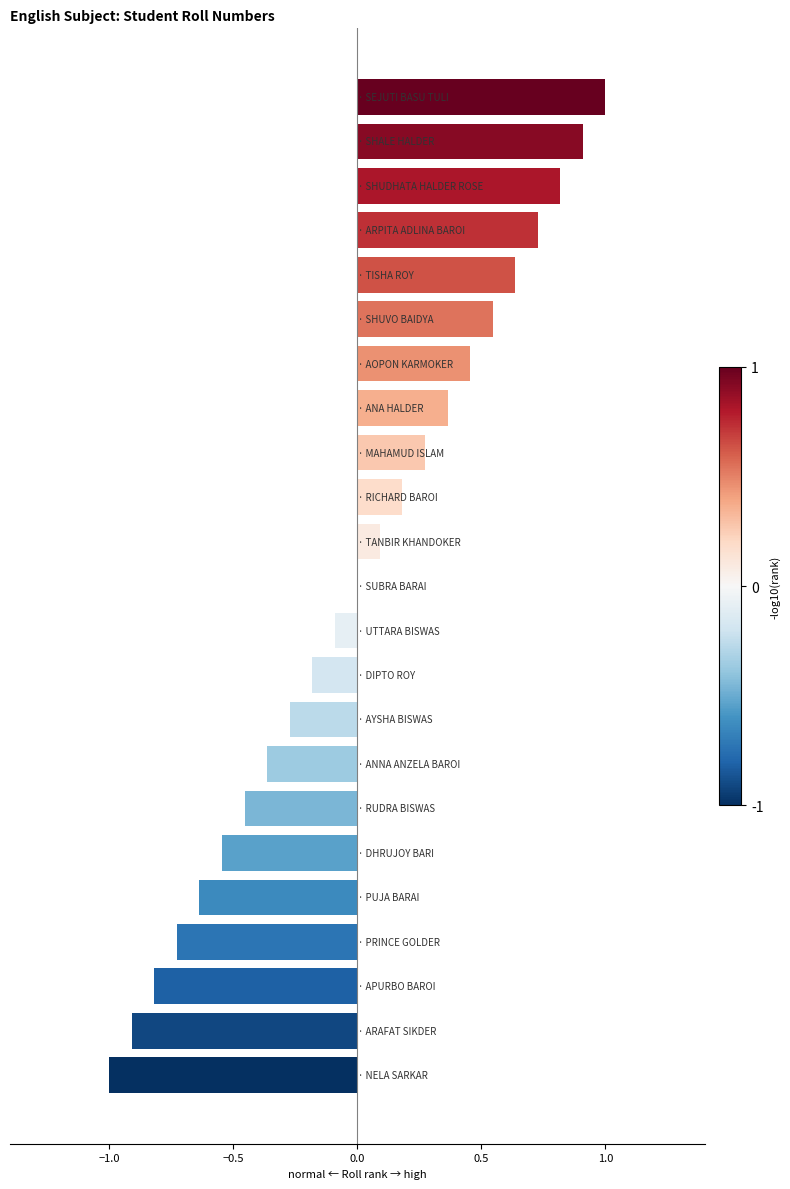

What is the maximum value shown in the chart?

1.0